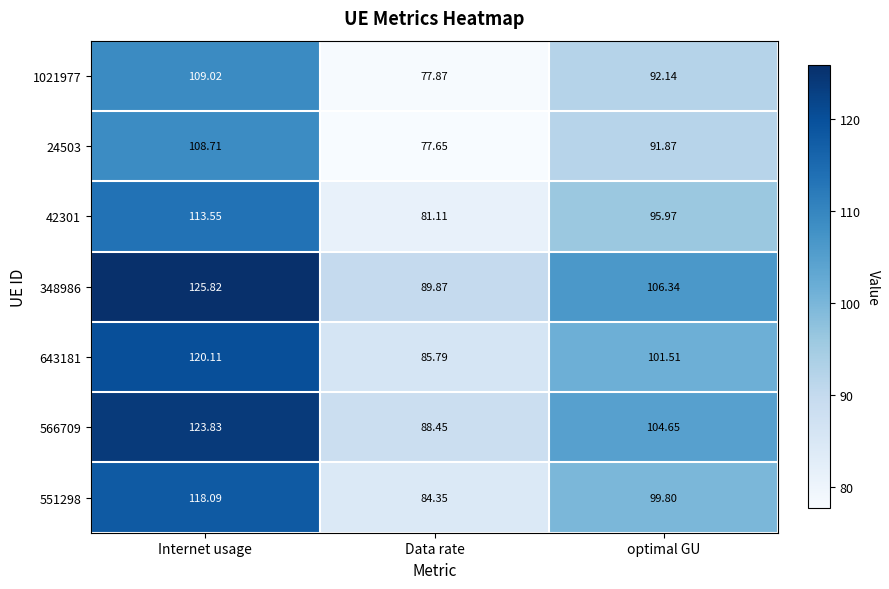

Rank the series by their maximum value, from highest to lowest.

348986, 566709, 643181, 551298, 42301, 1021977, 24503